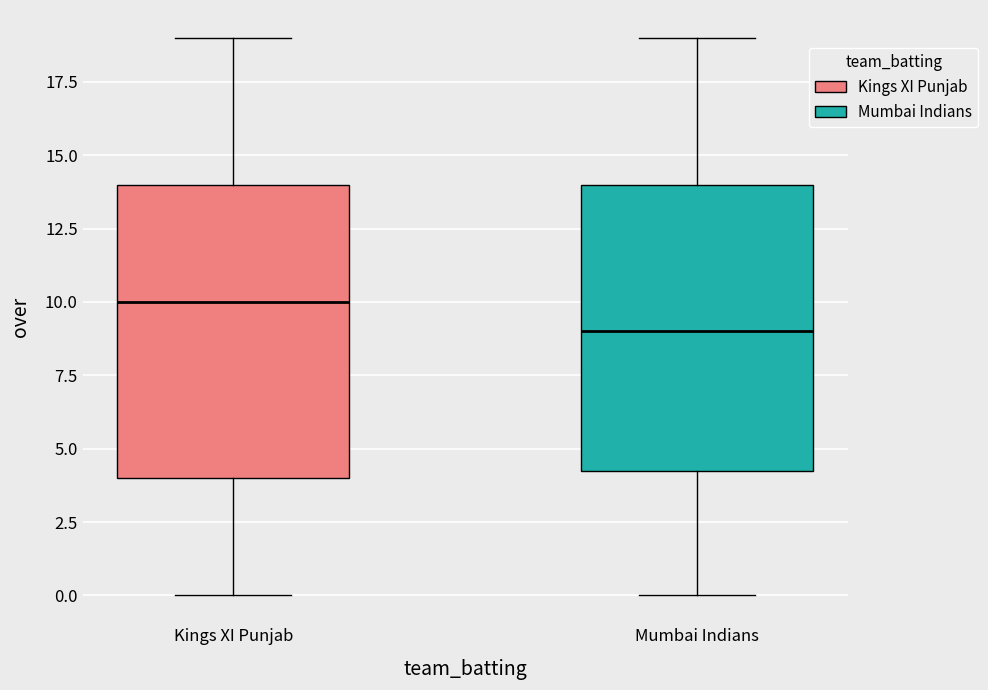

Which box's median line is the highest?

Kings XI Punjab